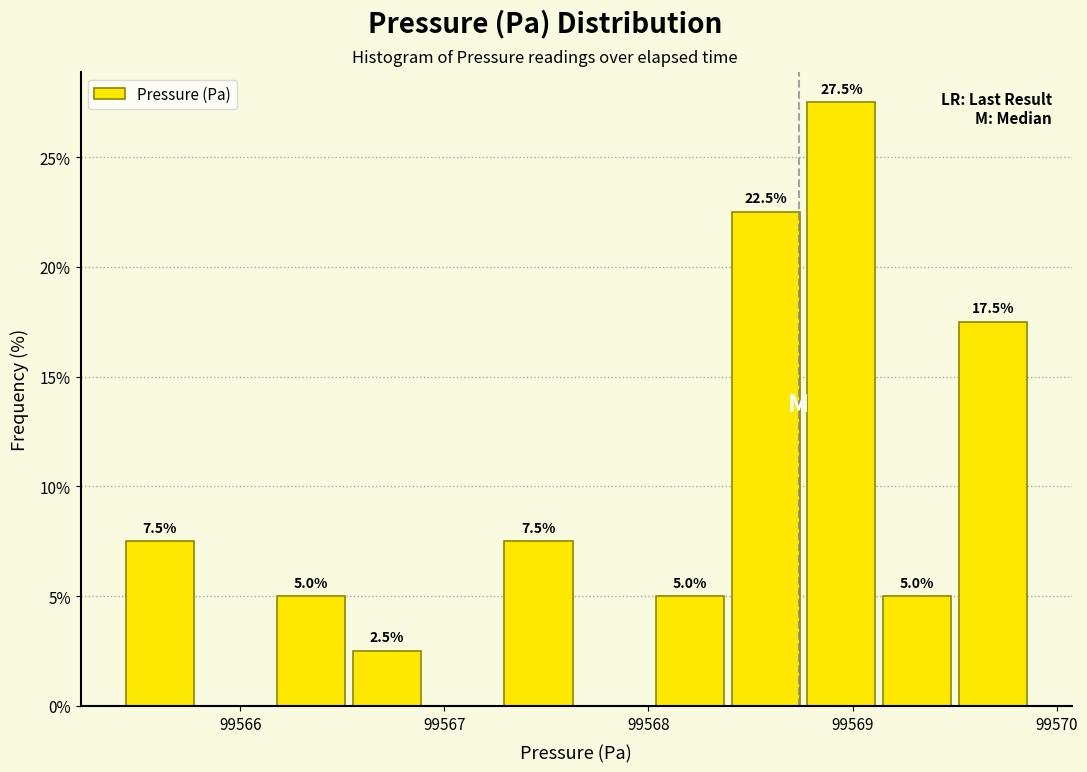

Read against the x-axis, roughly where is the centre of the tallest bar?

99568.9